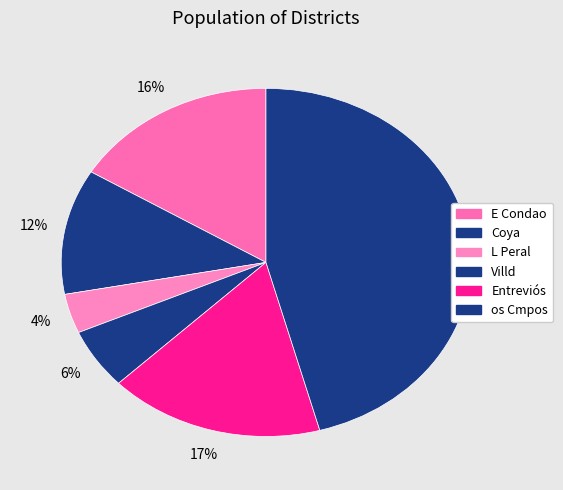

Does any single category account for the majority?

No